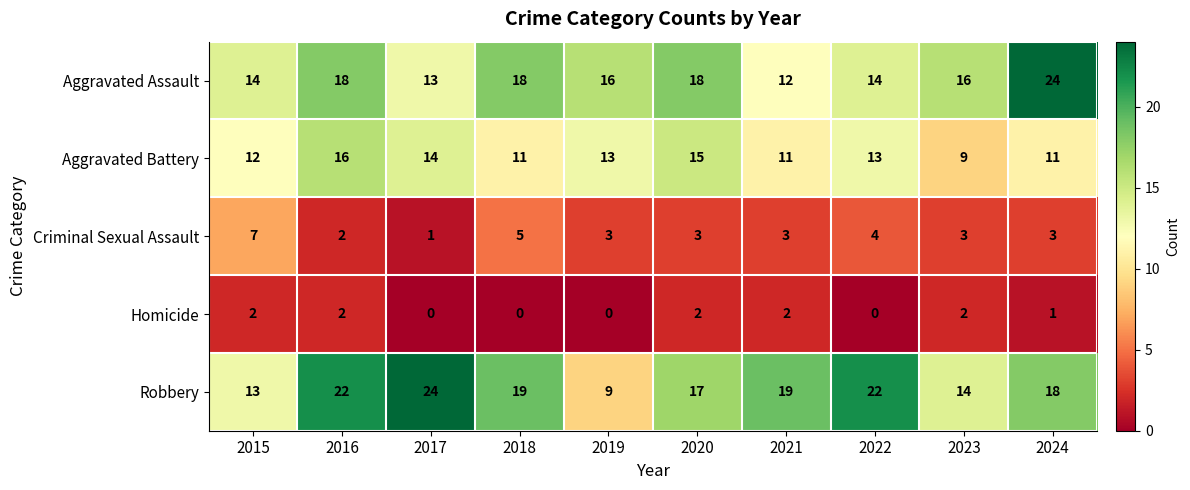

Rank the series at 2021 from highest to lowest value.

Robbery, Aggravated Assault, Aggravated Battery, Criminal Sexual Assault, Homicide